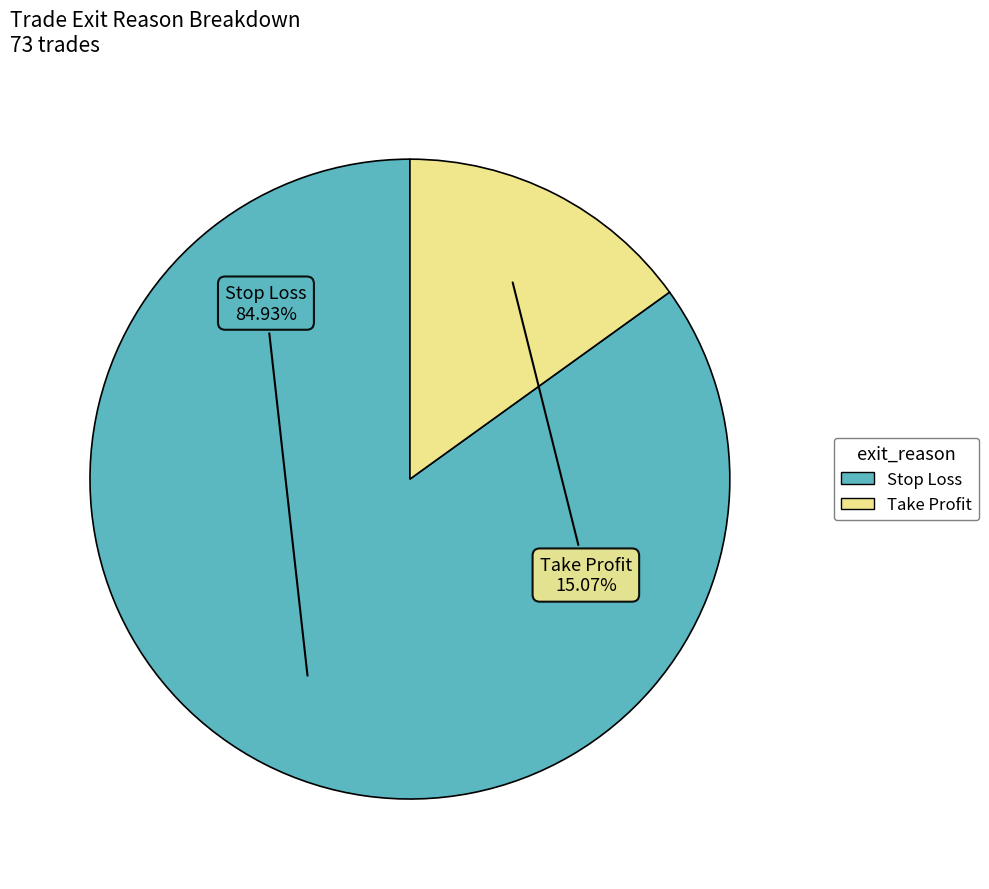

What percentage is the Stop Loss slice, to the nearest percent?

85%